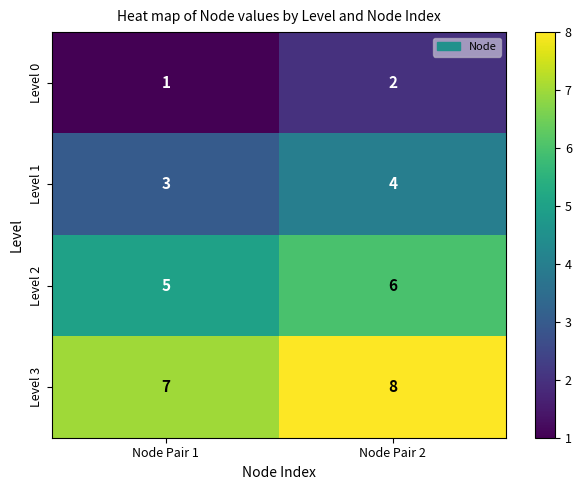

What is the approximate value of Level 1 at Node Pair 2?

4